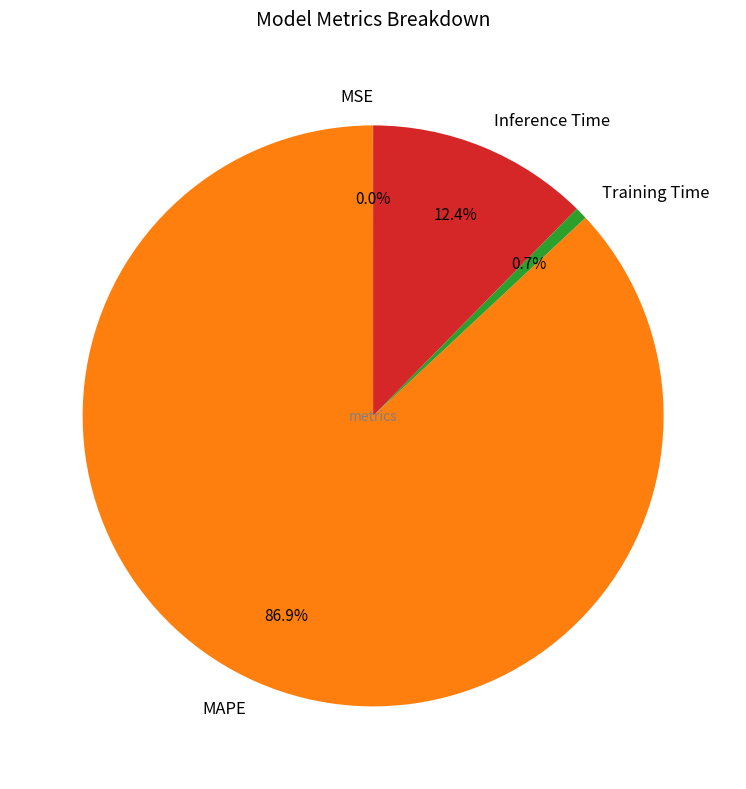

To the nearest percent, what is the difference between the largest and smallest slice percentages?

87%